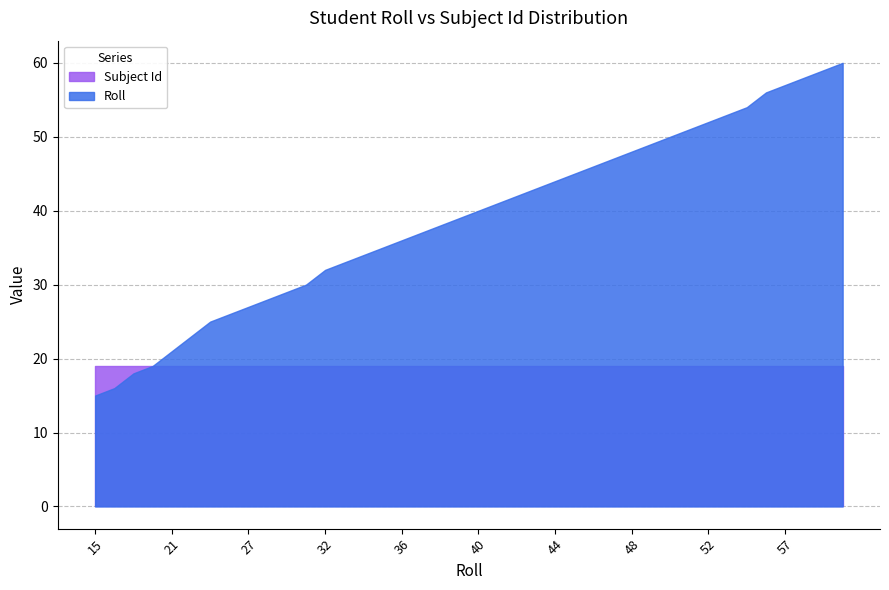

The chart shows a value of 28 at 47. True or false?

False